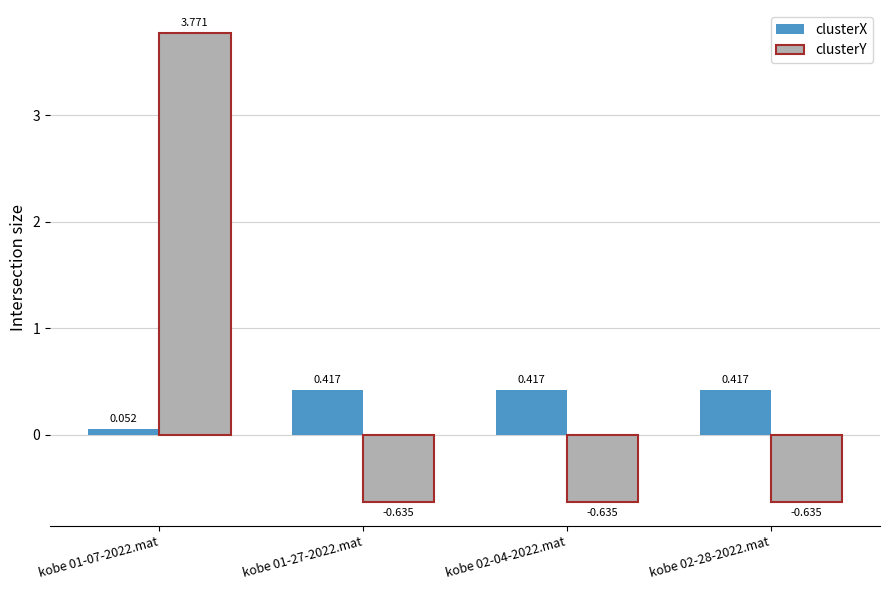

Does the chart contain stacked bars?

No